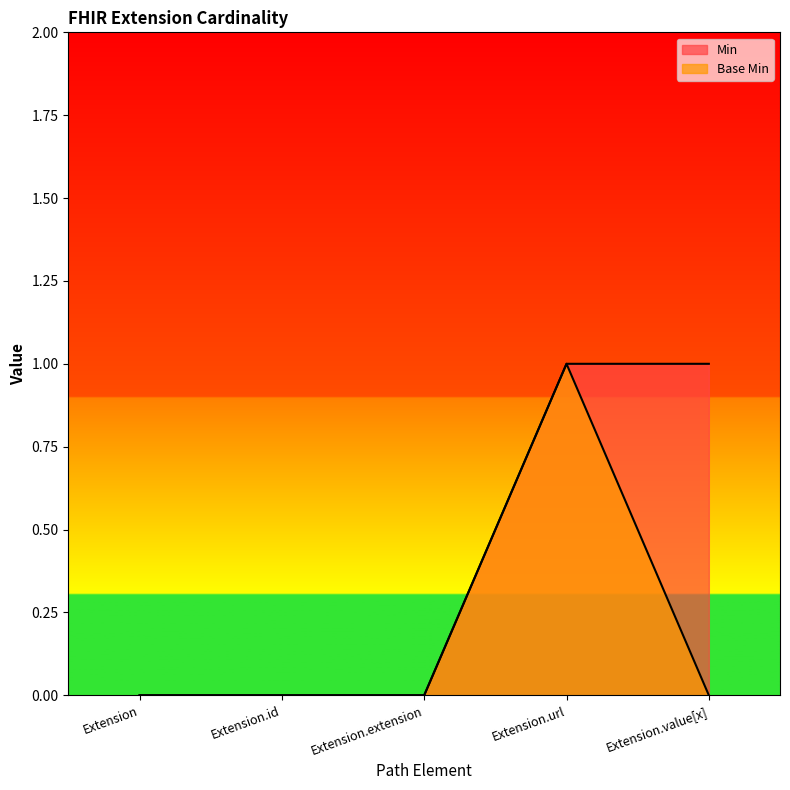

The value of Base Min at Extension.url is 0. True or false?

False